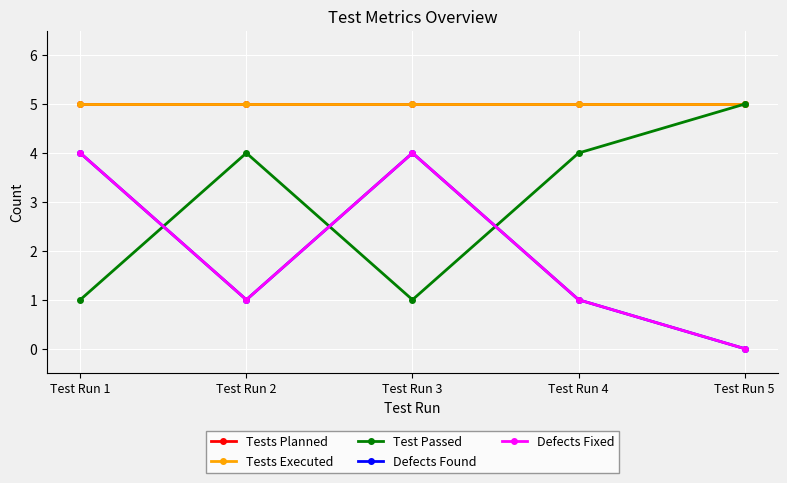

Does the chart have visible grid lines?

Yes